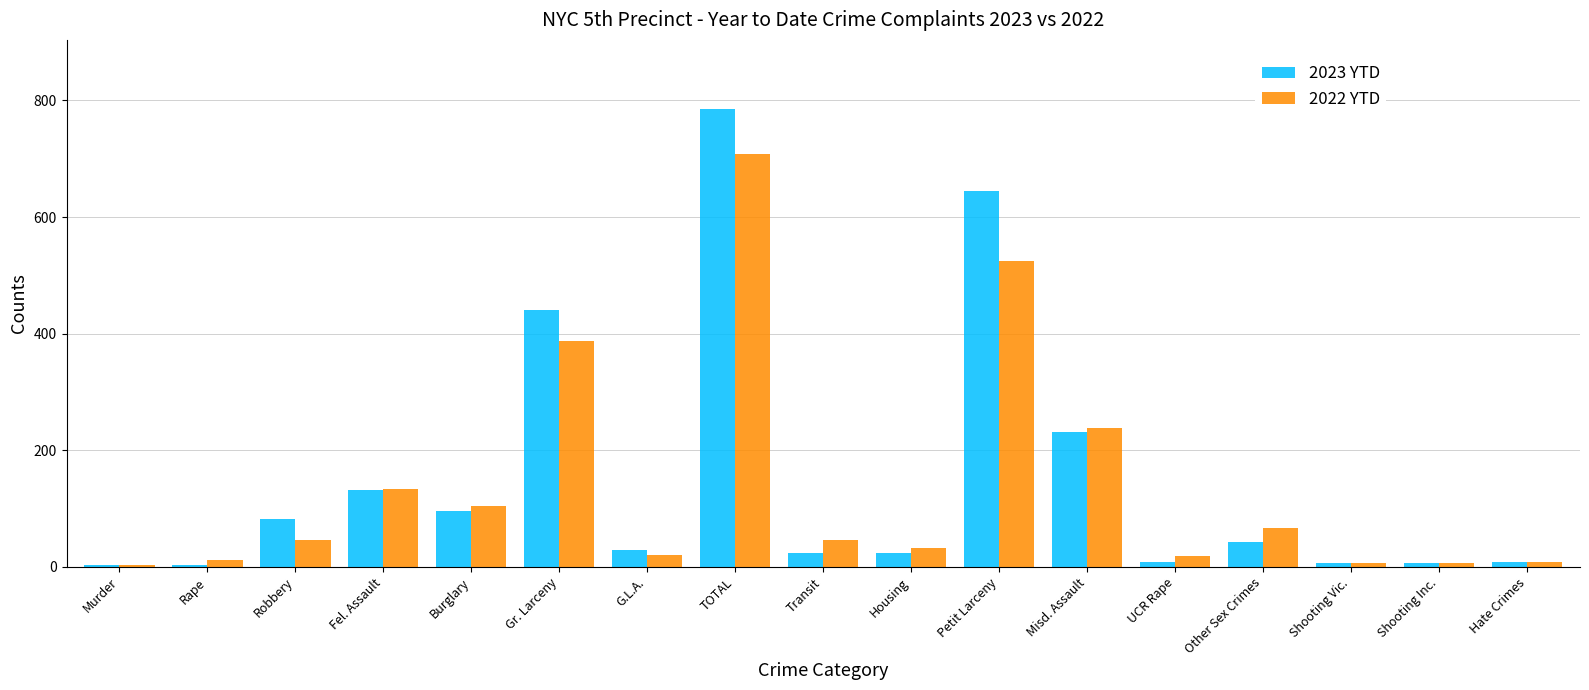

Are the bars grouped side by side (vs. stacked)?

Yes